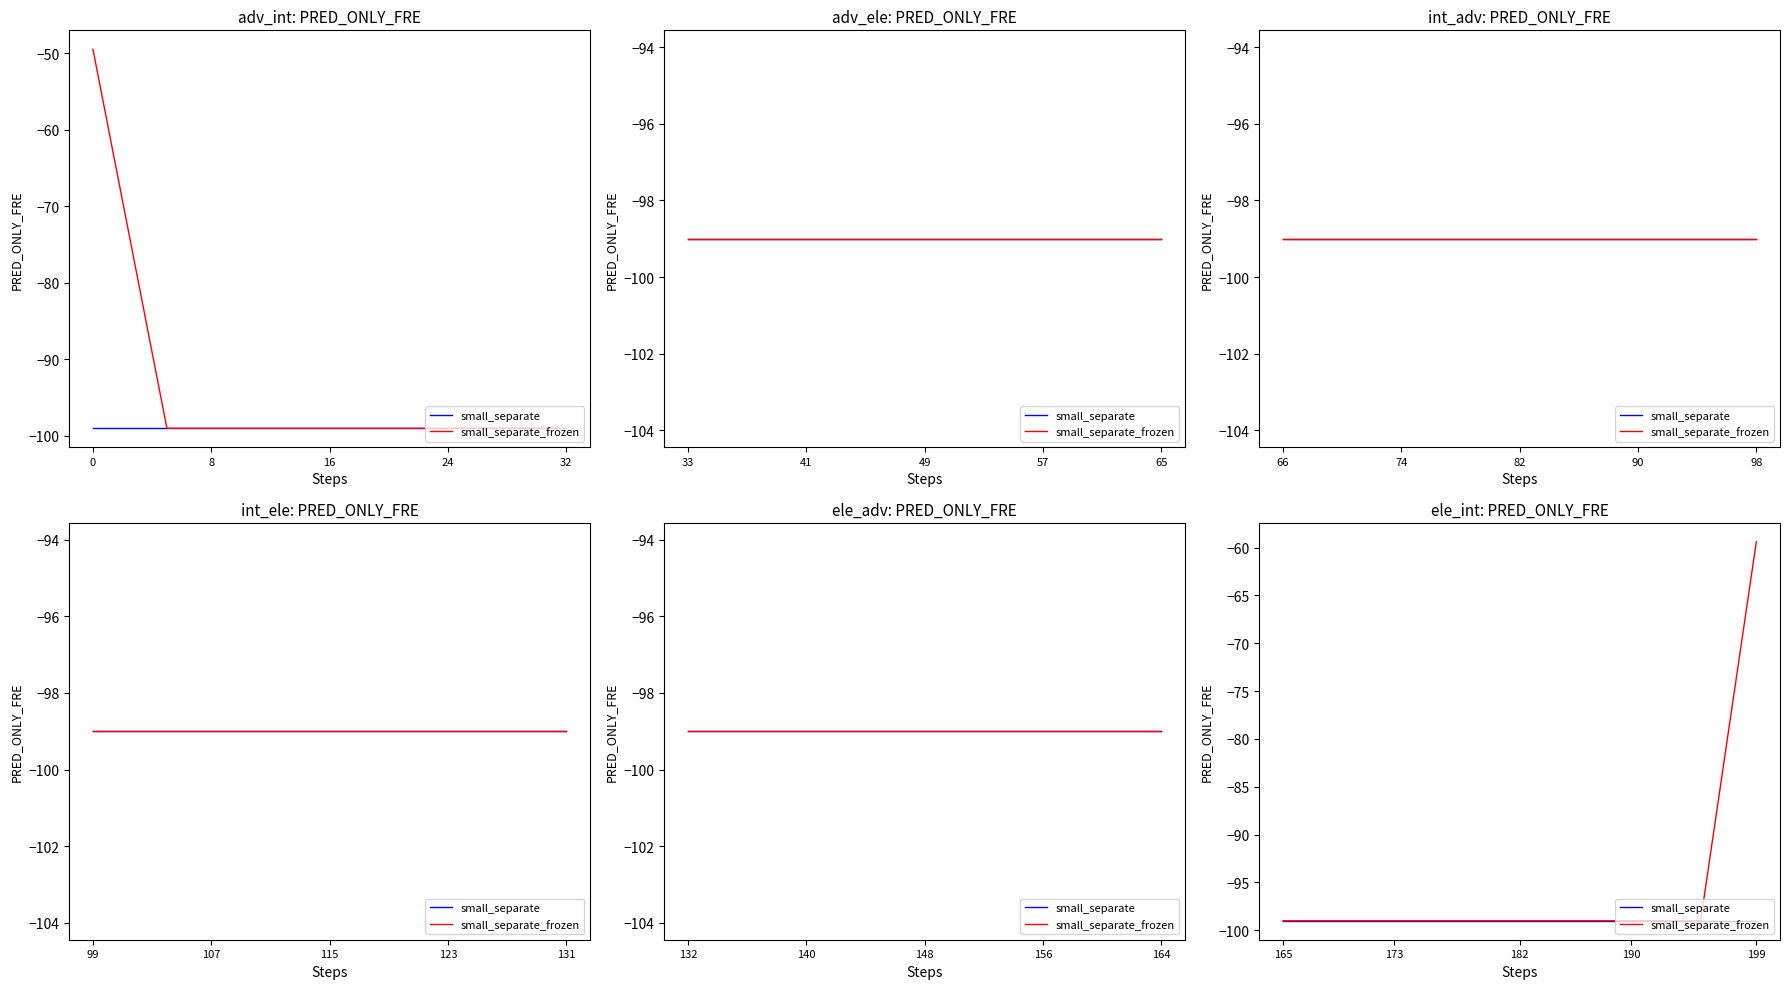

True or false: small_separate and small_separate_frozen intersect in this chart.

True